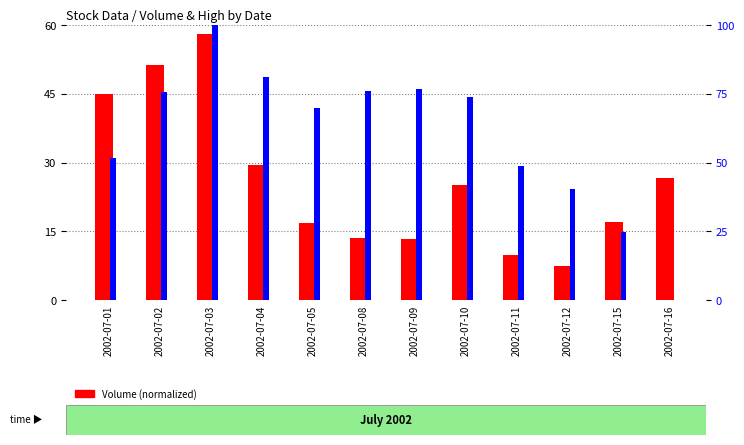

The value of High (percentile) at 2002-07-12 is 40.4. True or false?

True